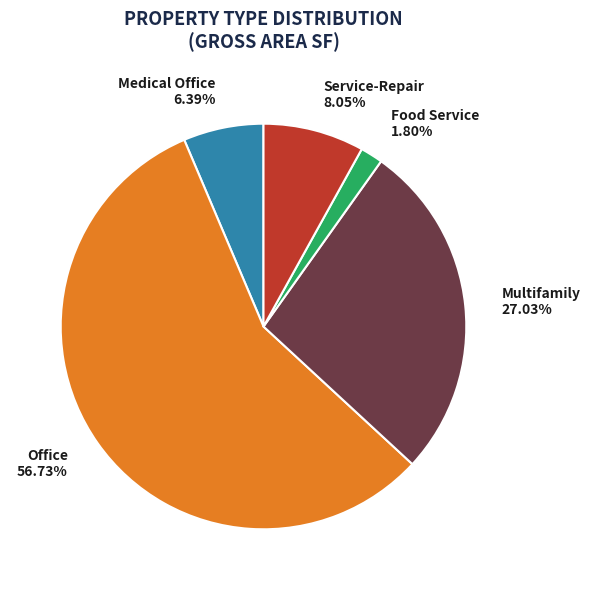

To the nearest percent, what is the difference between the largest and smallest slice percentages?

55%